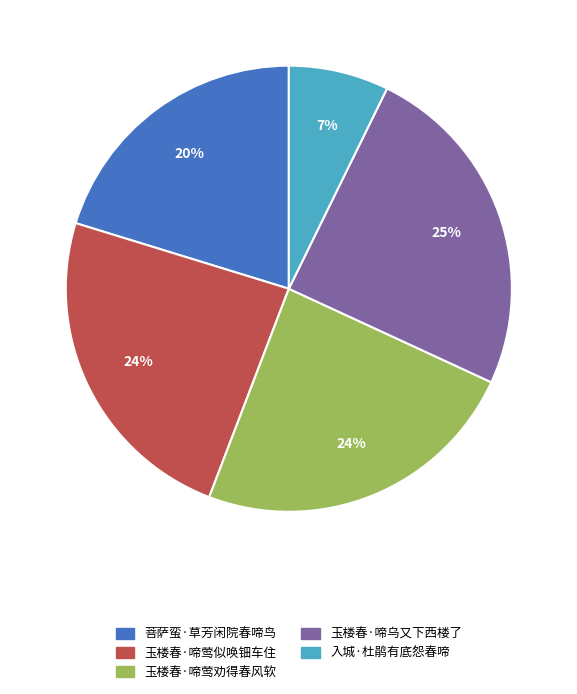

Is 玉楼春·啼莺似唤钿车住 the majority of the pie?

No